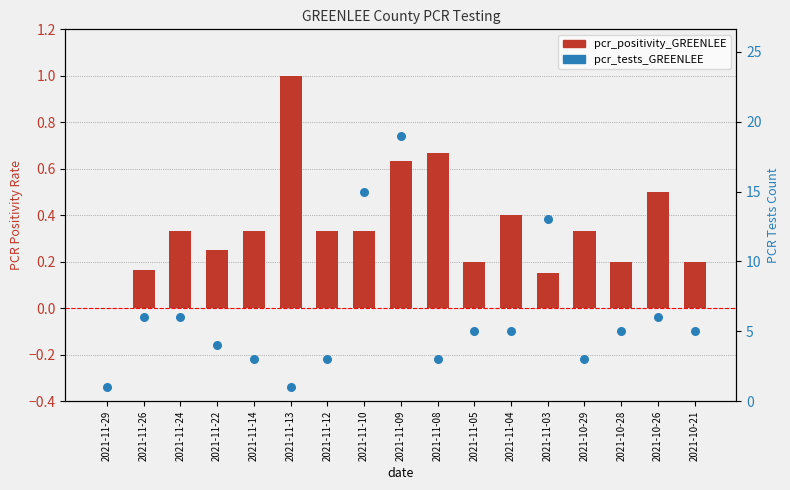

Which series has the widest spread of Y values?

pcr_tests_GREENLEE